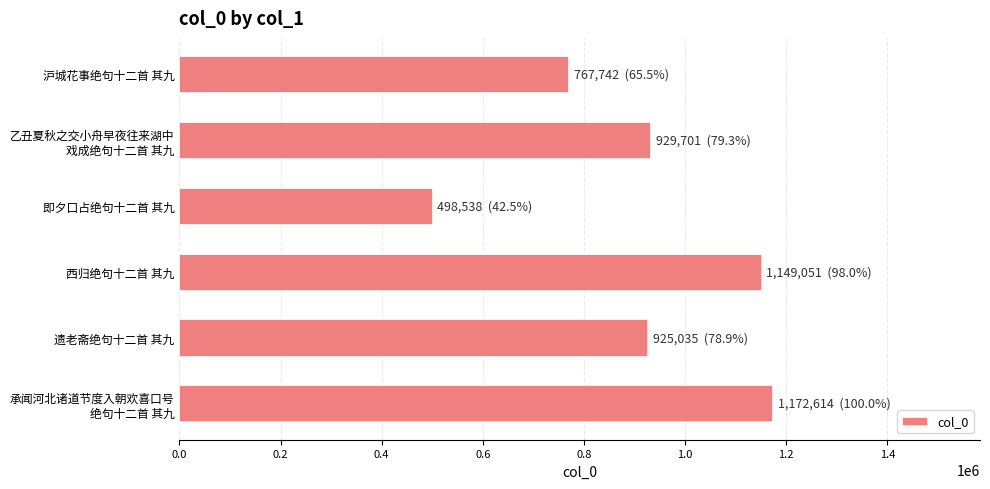

How many bars are there in total?

6